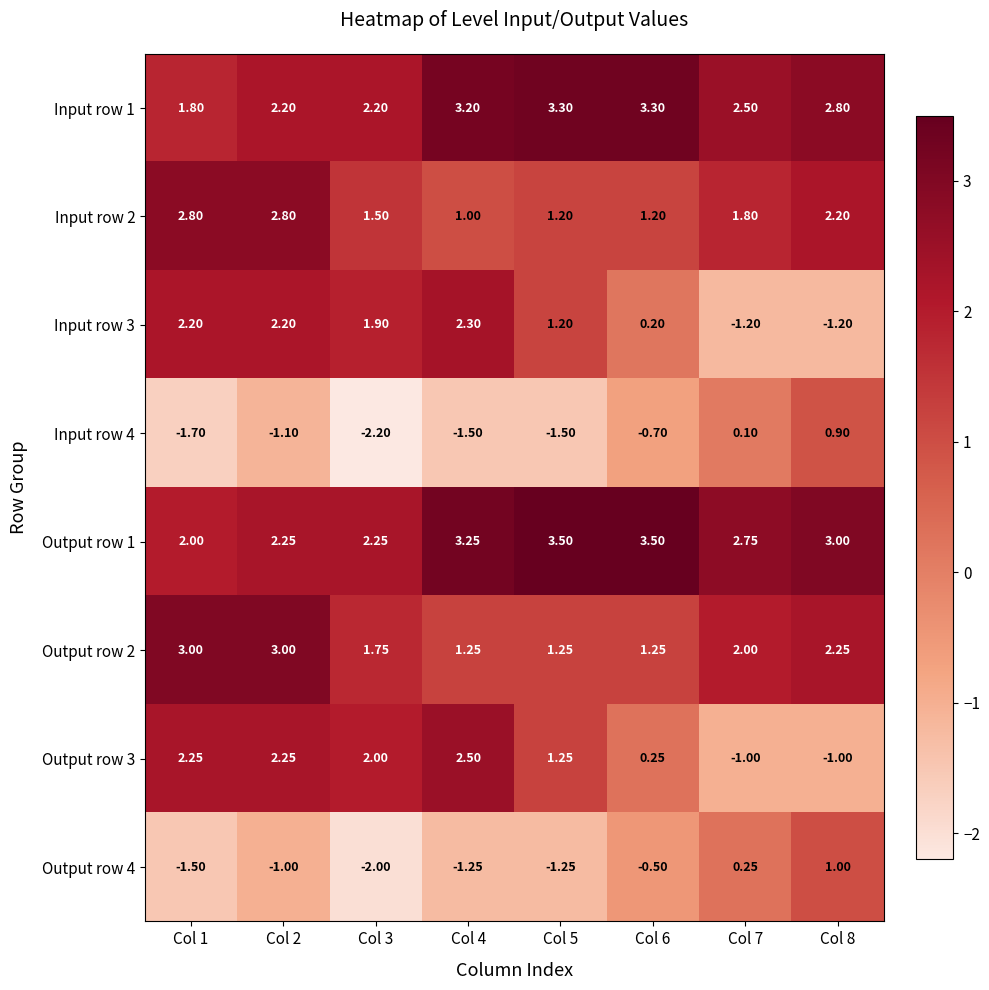

Is the value of Input row 1 at Col 2 greater than the value of Output row 1 at Col 4?

No